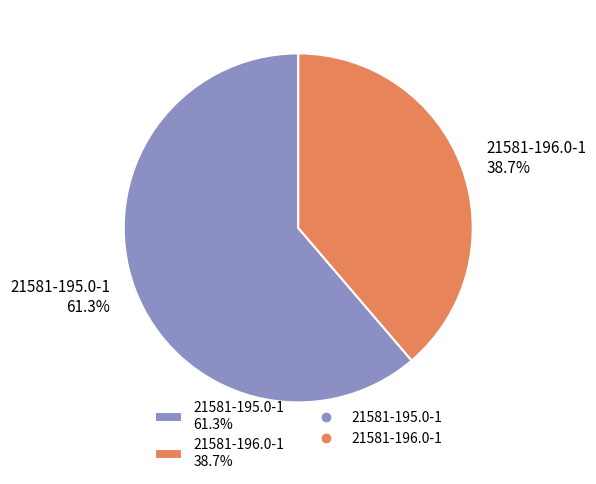

Between 21581-196.0-1 38.7% and 21581-195.0-1 61.3%, which is larger?

21581-195.0-1 61.3%